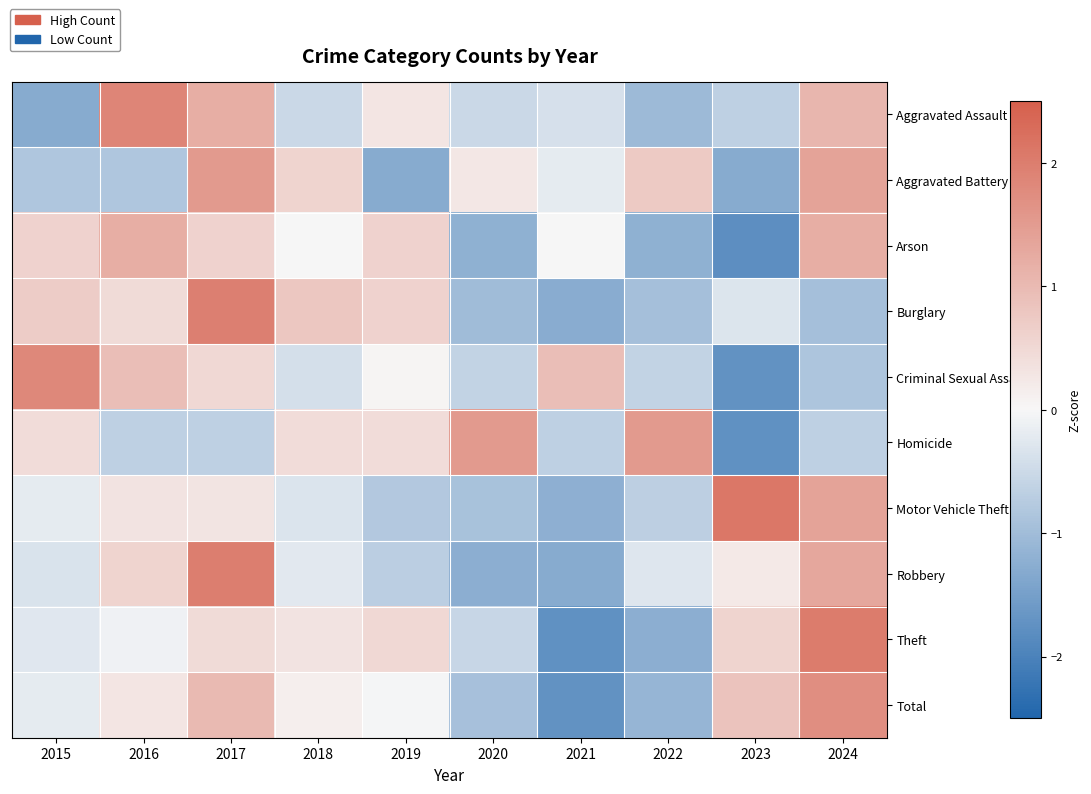

Which has a higher value, 2016 or 2024?

2016